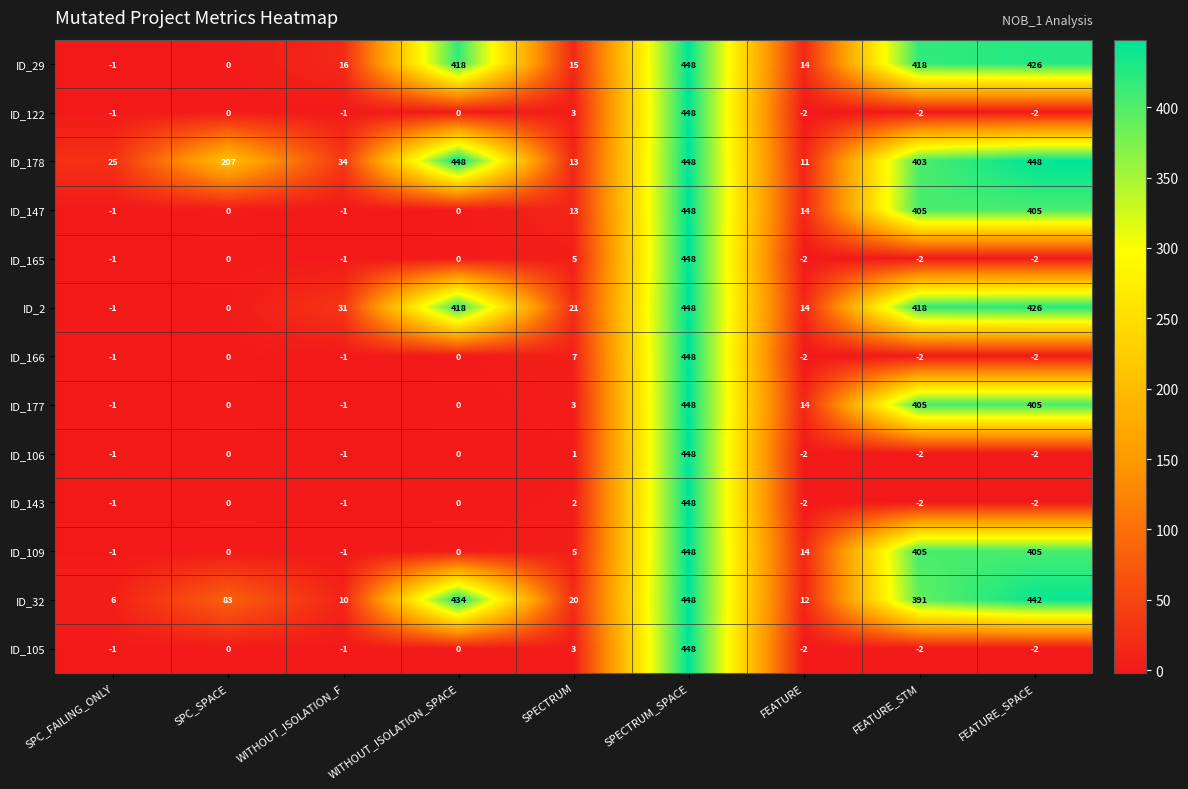

What is the difference between the ID_122 values at FEATURE_SPACE and SPECTRUM?

5